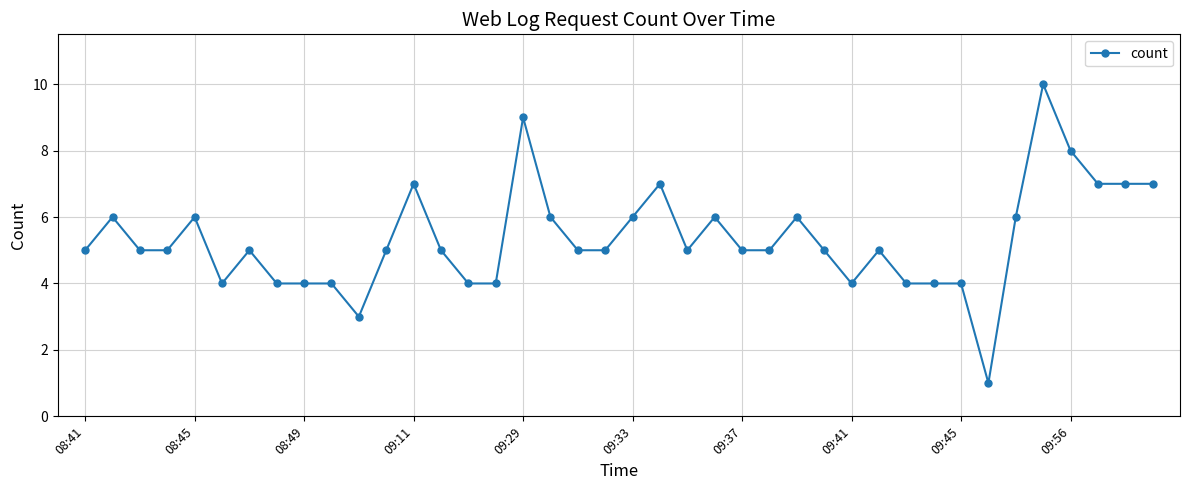

What is the value of the 24th point from the left?

6